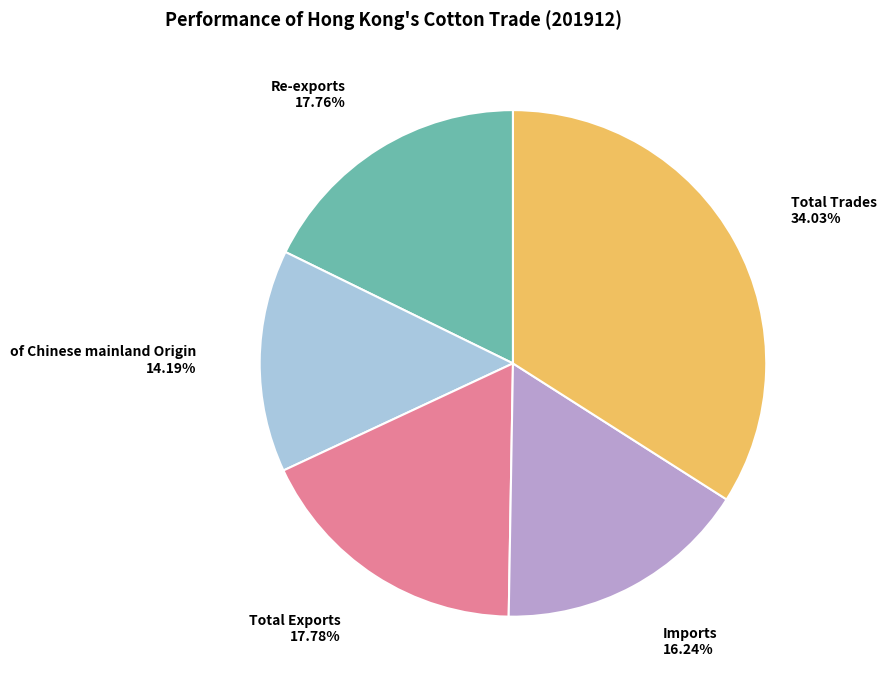

To the nearest percent, what is the average slice percentage?

20%